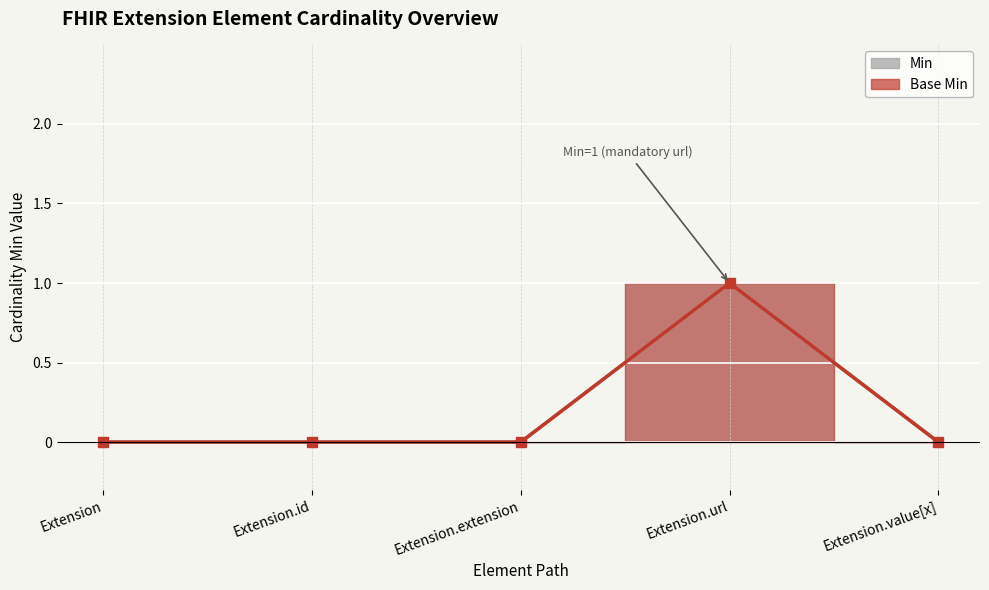

Is it true that Min equals 1 at Extension.url?

False